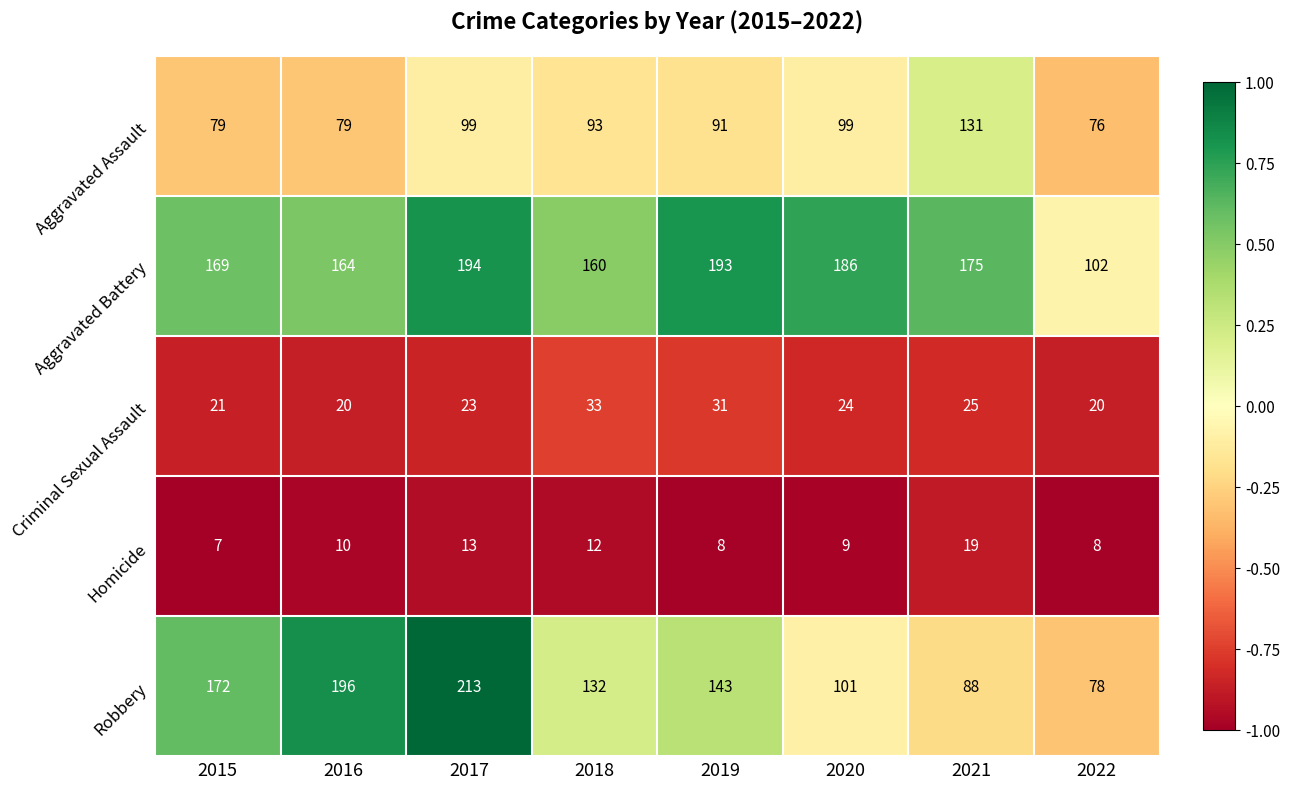

Rank the series by their maximum value, from lowest to highest.

Homicide, Criminal Sexual Assault, Aggravated Assault, Aggravated Battery, Robbery